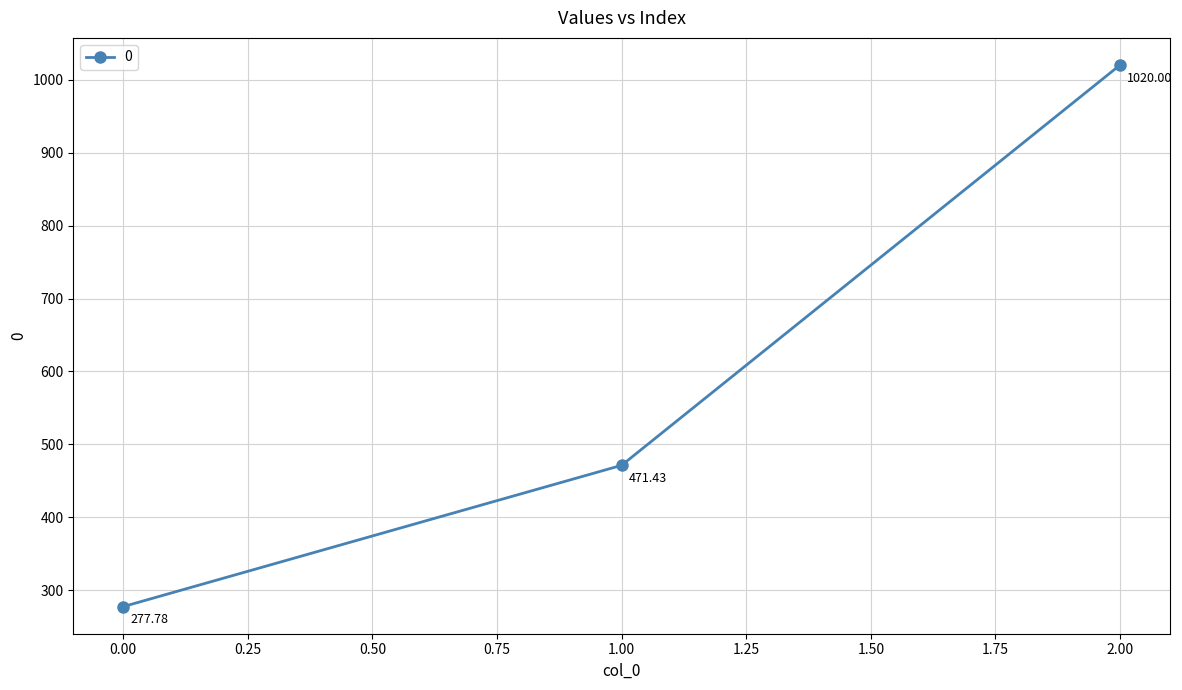

At which category does the chart reach its peak across all series?

2.00